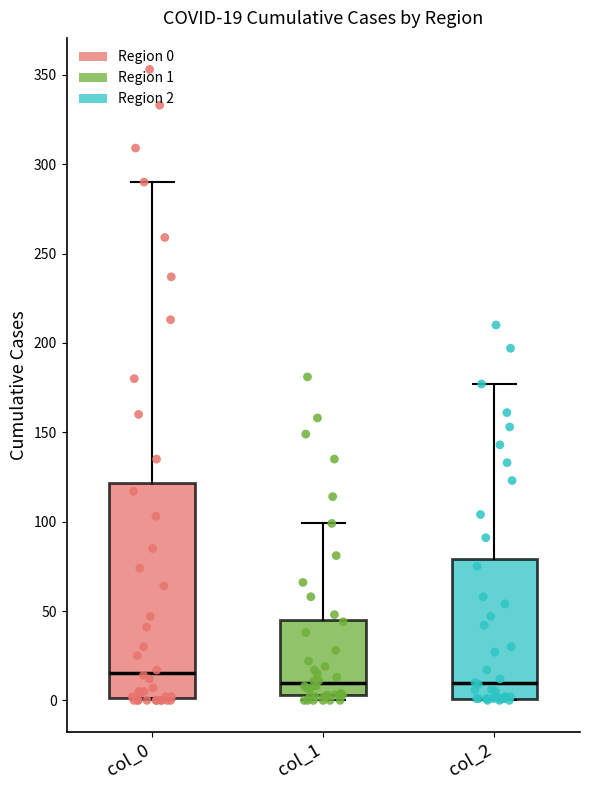

Comparing the boxes themselves (not the whiskers), which one is the tallest?

col_0